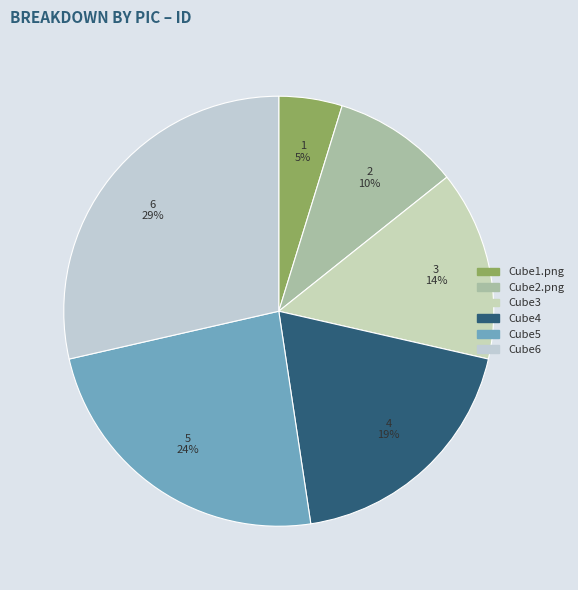

Which has a higher value, Cube3 or Cube5?

Cube5